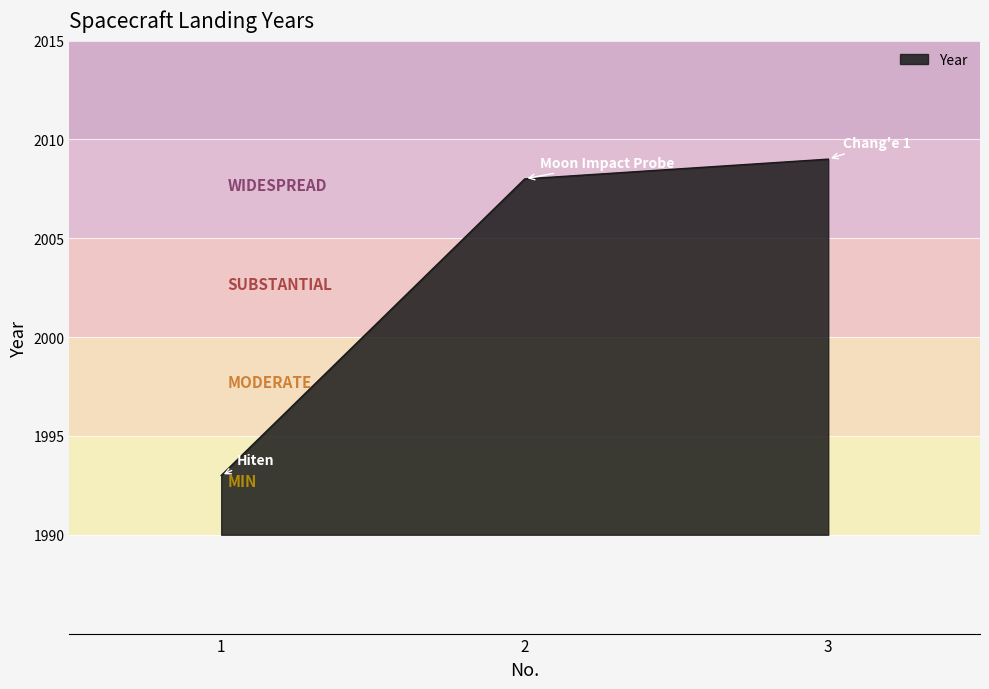

How many values are below 2008?

1